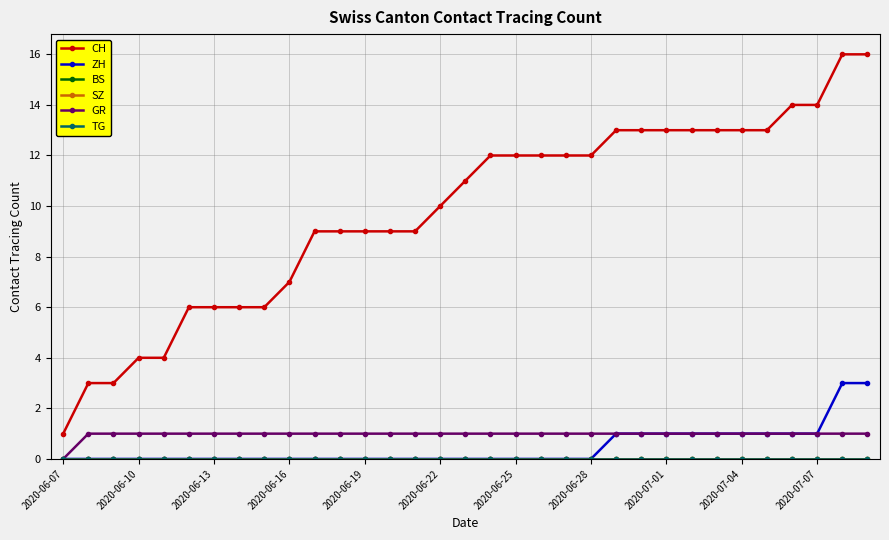

How many GR values are between 1 and 2?

32